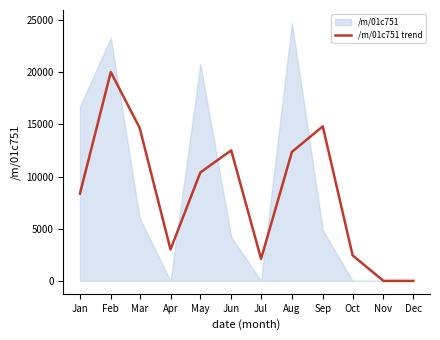

Does the chart have visible grid lines?

No